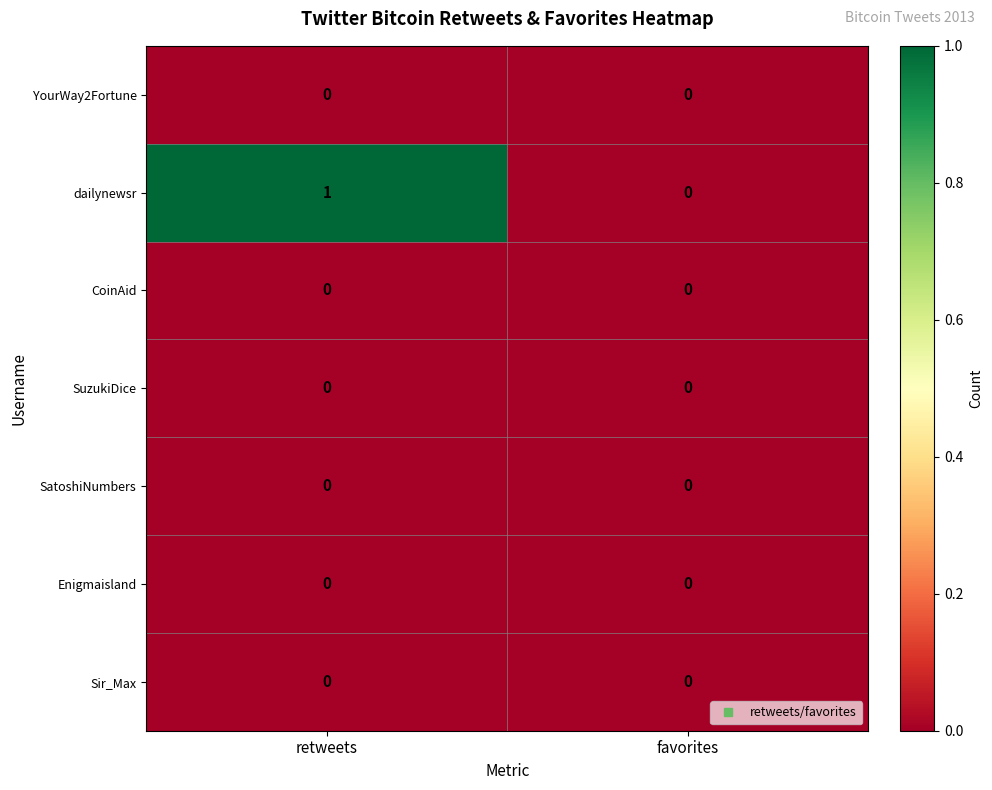

Which series has the widest spread of values?

dailynewsr